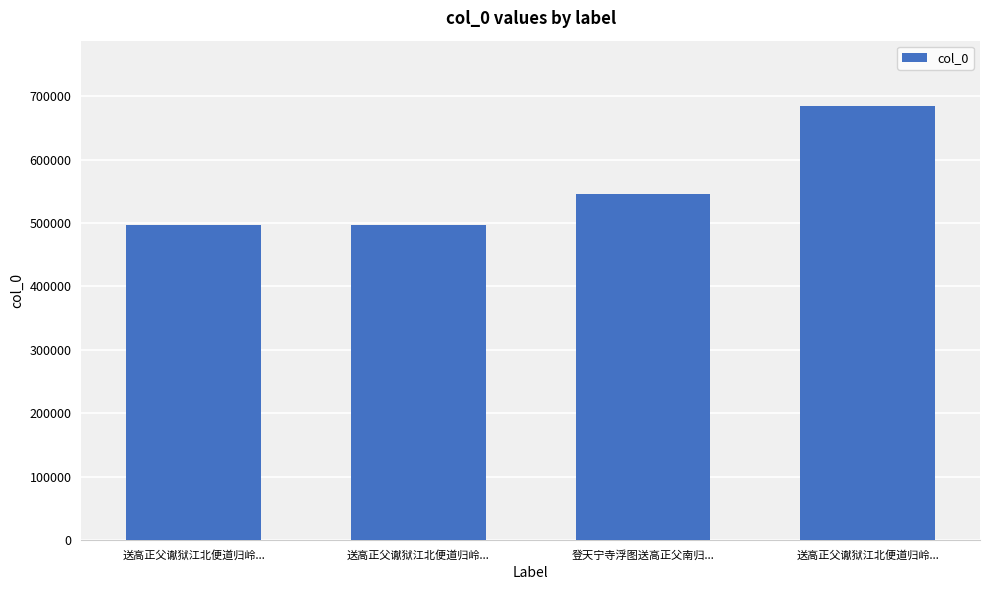

List the labels in order of value, largest first.

送高正父谳狱江北便道归岭..., 登天宁寺浮图送高正父南归..., 送高正父谳狱江北便道归岭..., 送高正父谳狱江北便道归岭...